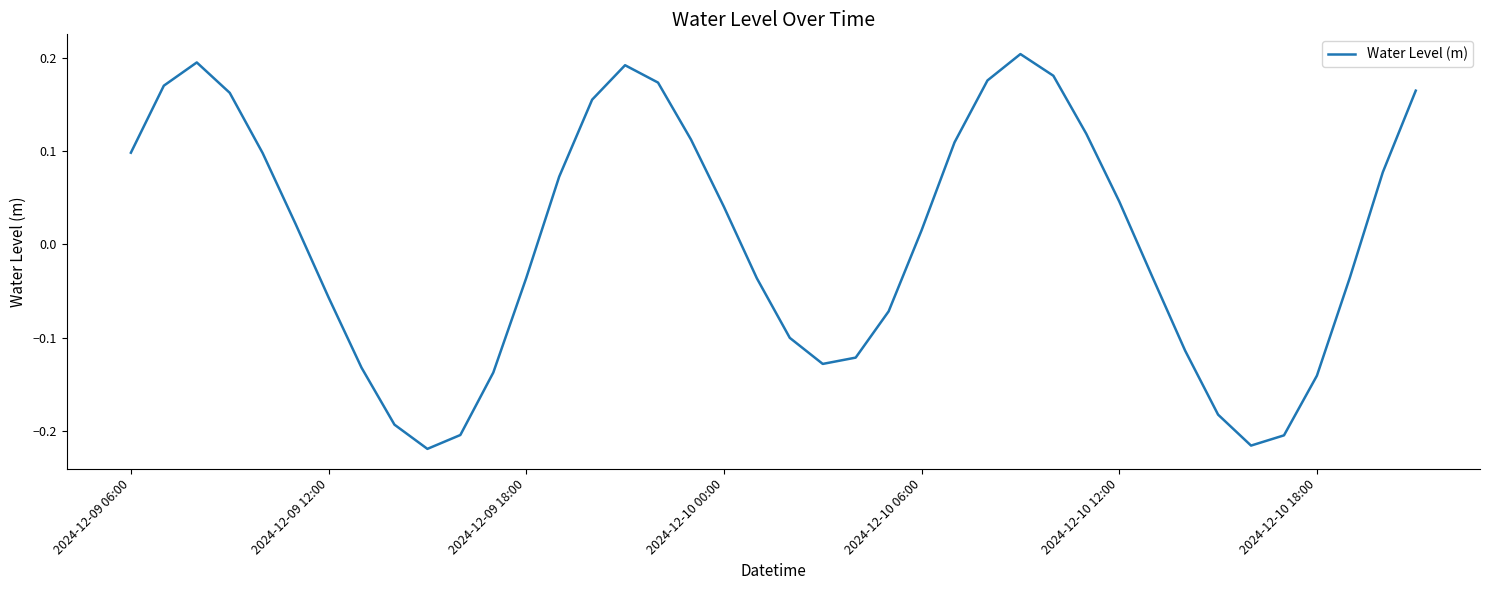

What is the difference between the maximum and minimum values?

0.4